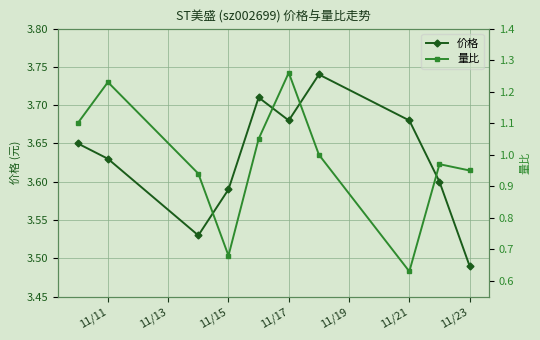

How many 价格 values are between 3 and 4?

10